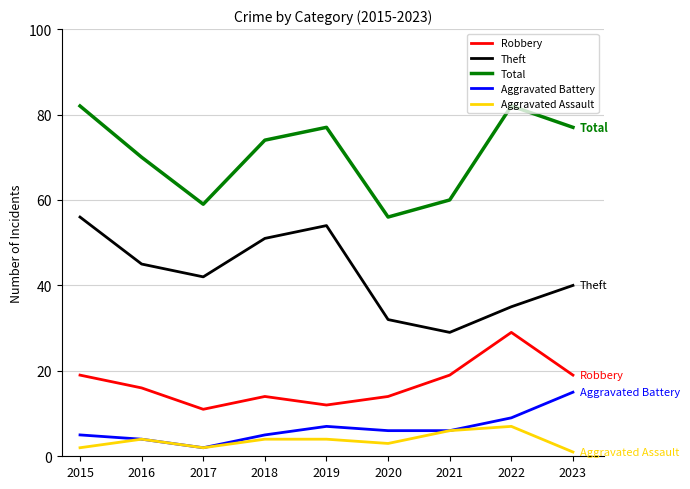

True or false: Aggravated Battery and Total cross at least once.

False